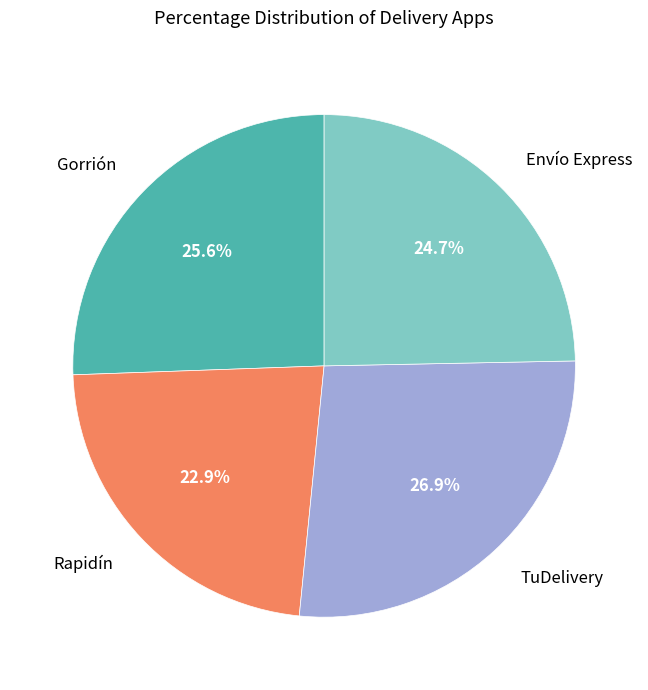

Count the number of slices in the pie.

4